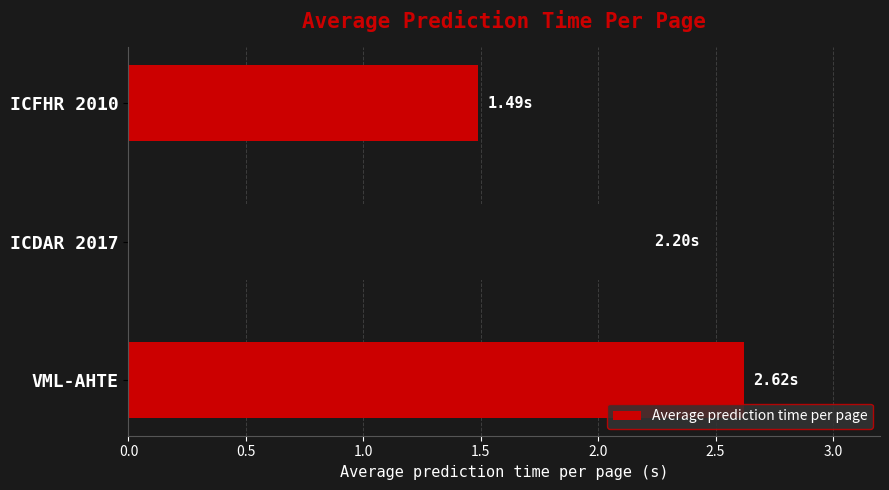

Rank the categories by value from highest to lowest.

VML-AHTE, ICDAR 2017, ICFHR 2010